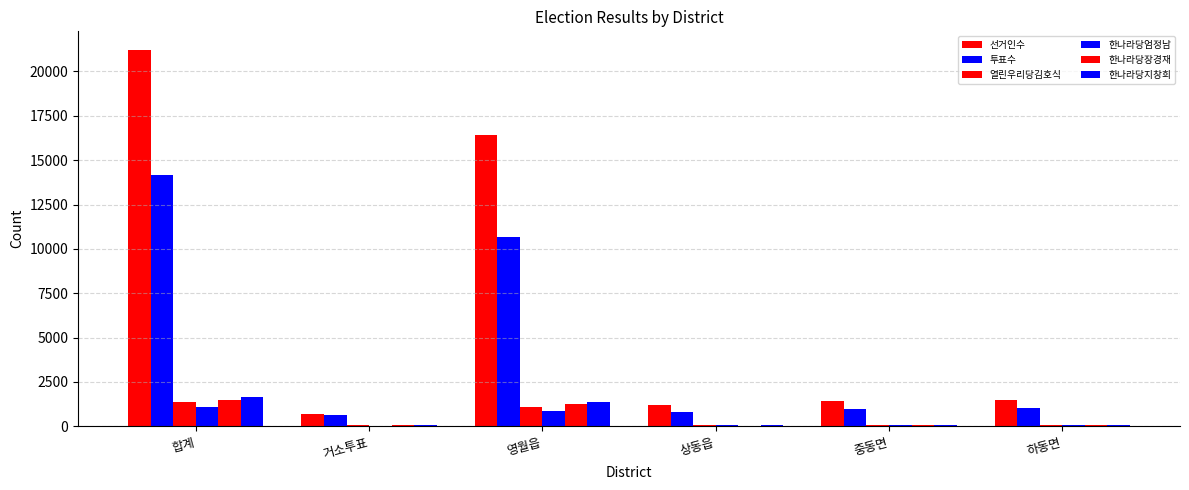

Rank the series by their maximum value, from highest to lowest.

선거인수, 투표수, 한나라당지창희, 한나라당장경재, 열린우리당김호식, 한나라당엄정남